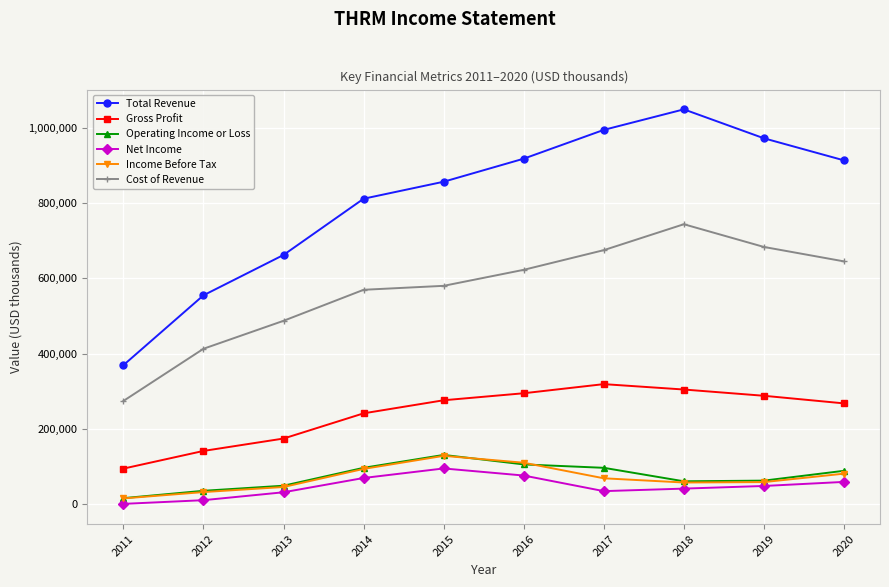

True or false: Gross Profit and Operating Income or Loss intersect in this chart.

False